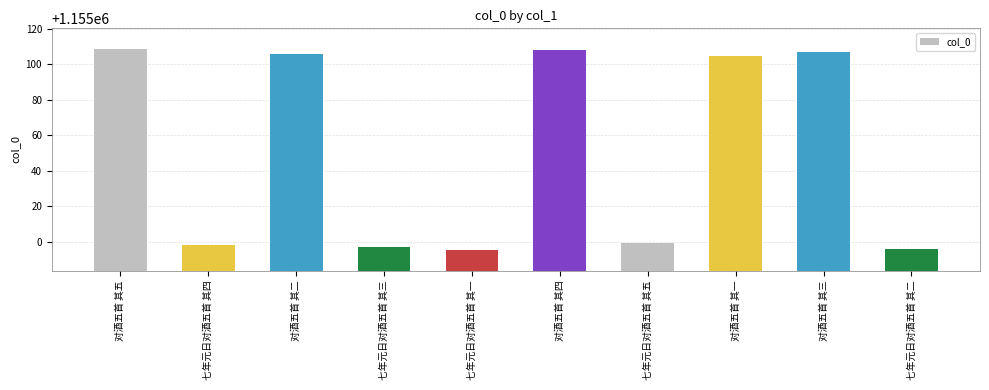

What position from the left is 对酒五首 其一?

8